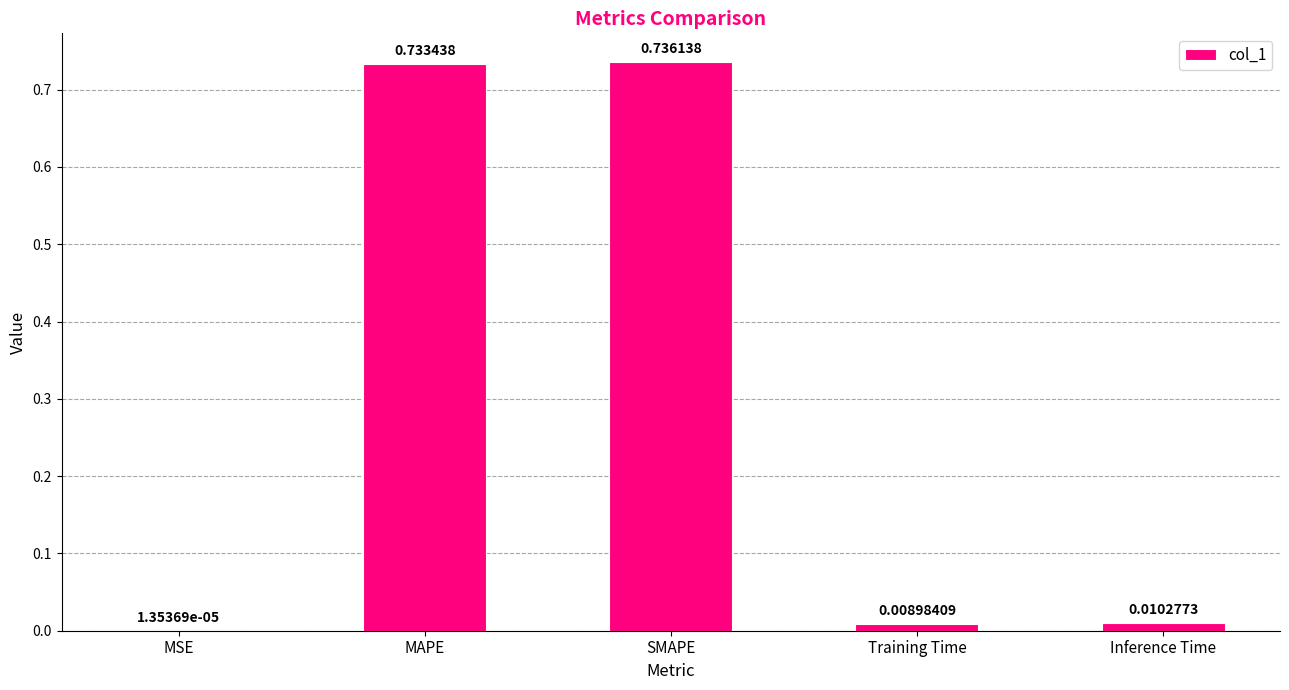

Is it true that the value at MAPE is 0.2?

False